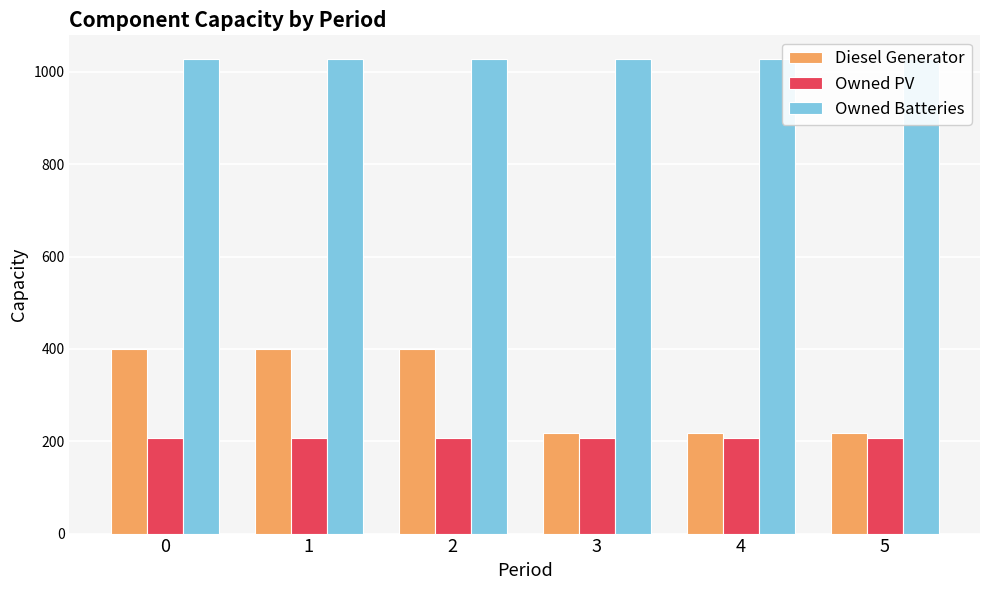

Are the bars grouped side by side (vs. stacked)?

Yes